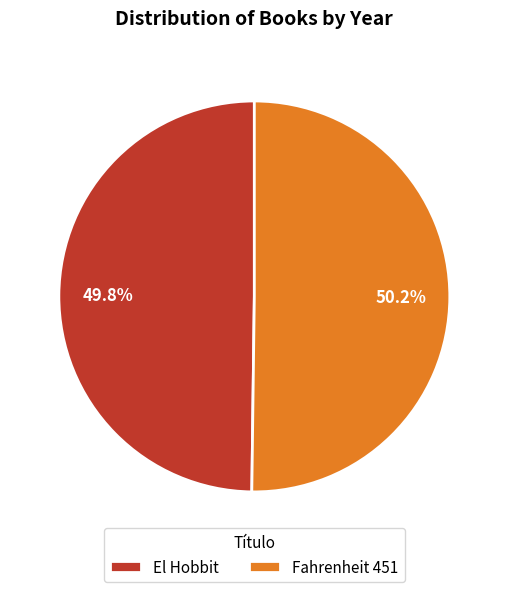

How many segments does this pie chart have?

2